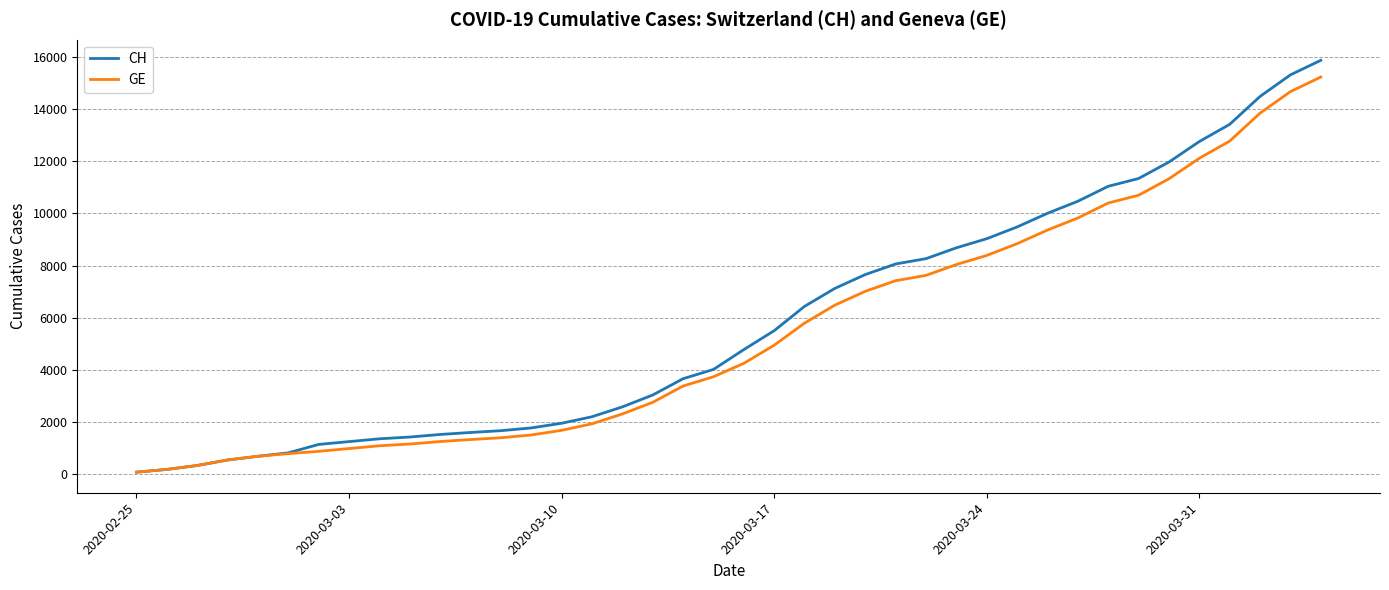

Which series has the largest range (max minus min)?

CH